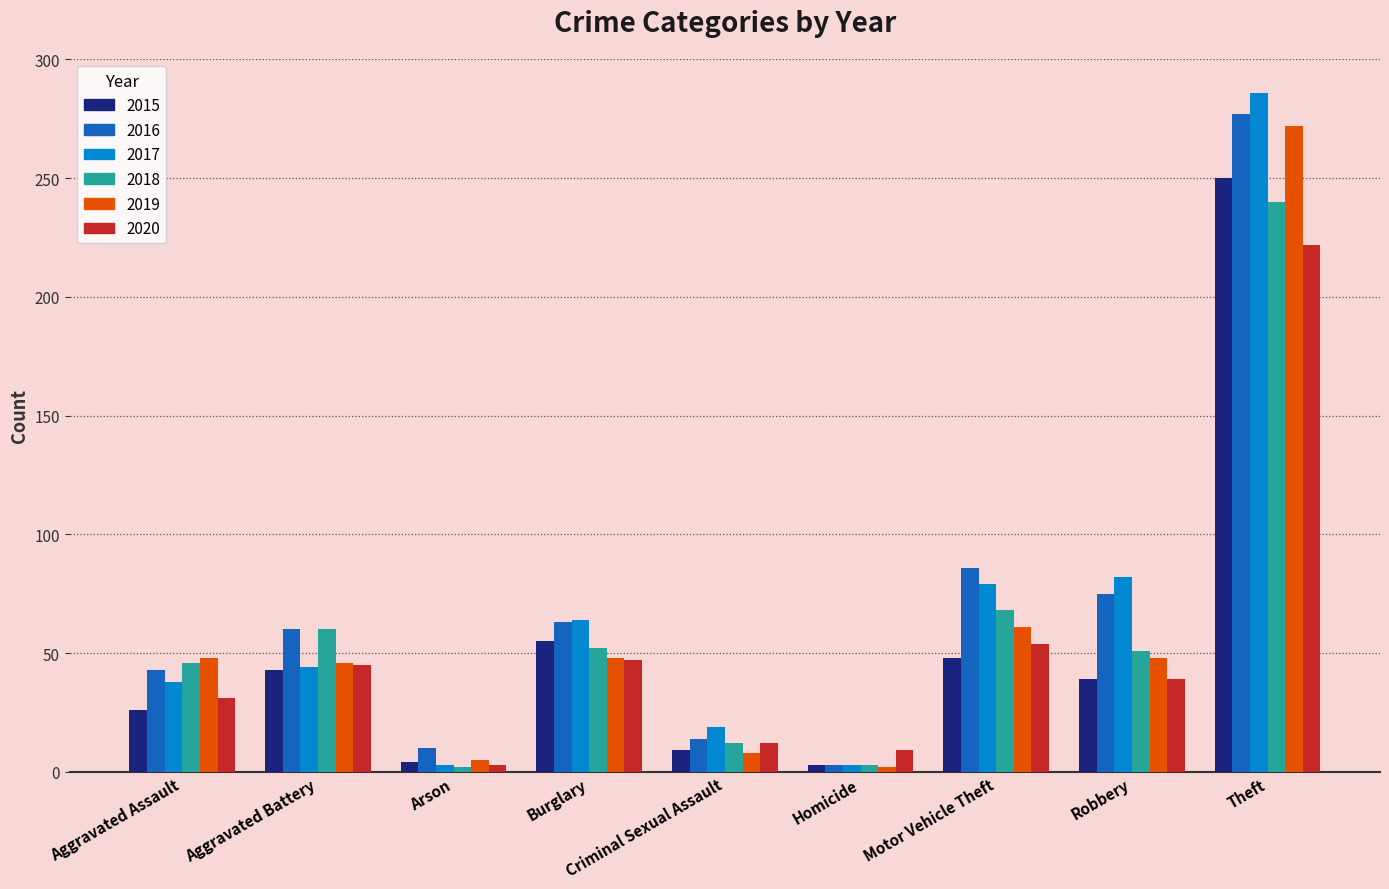

What is the spread (max minus min) of values at Robbery?

43